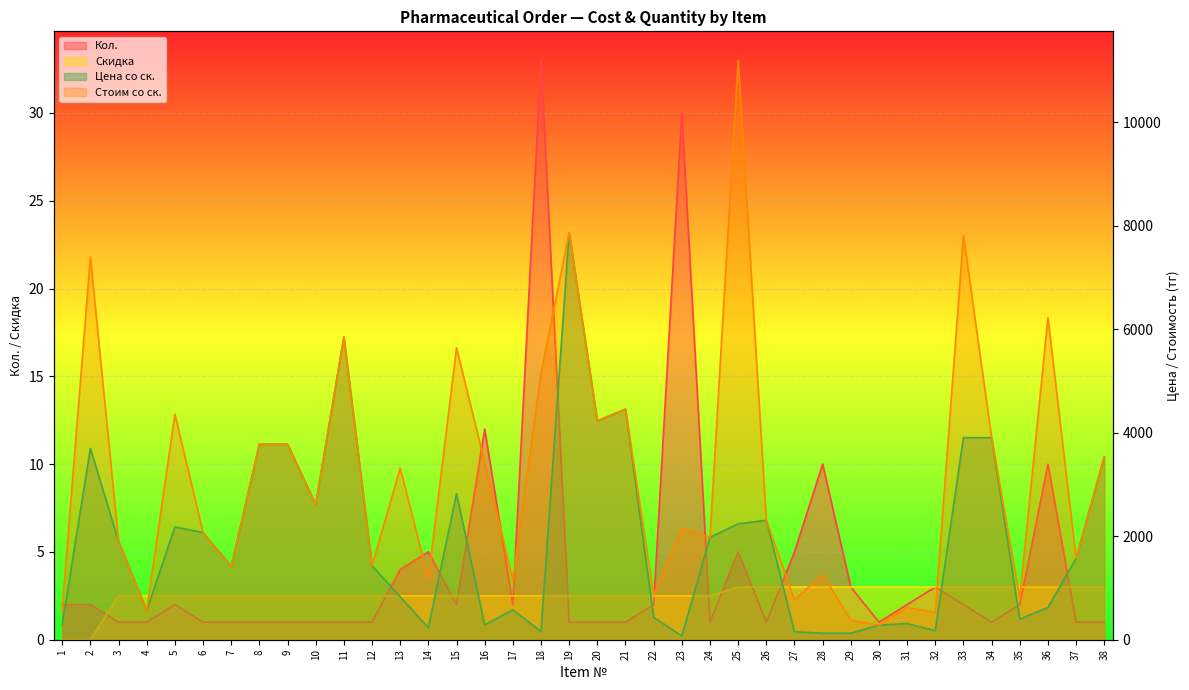

Which series has the largest range (max minus min)?

Стоим со ск.